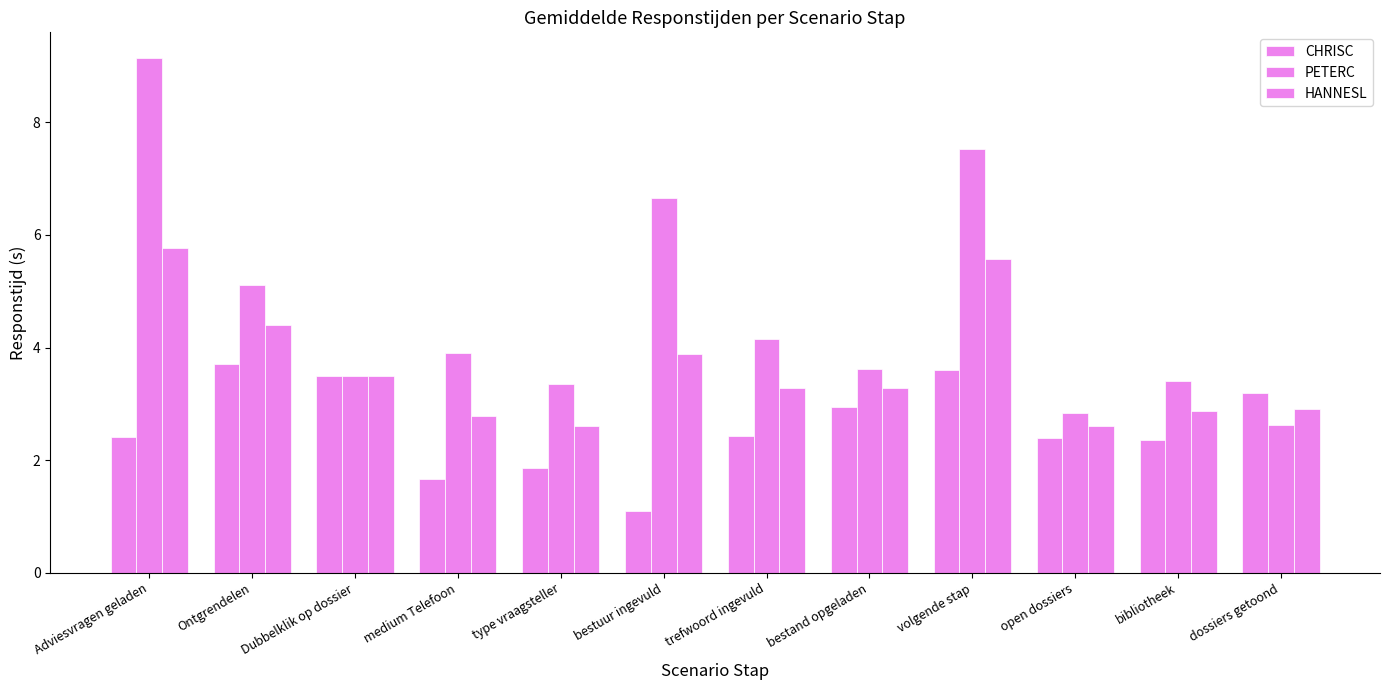

How many series are shown in this chart?

3